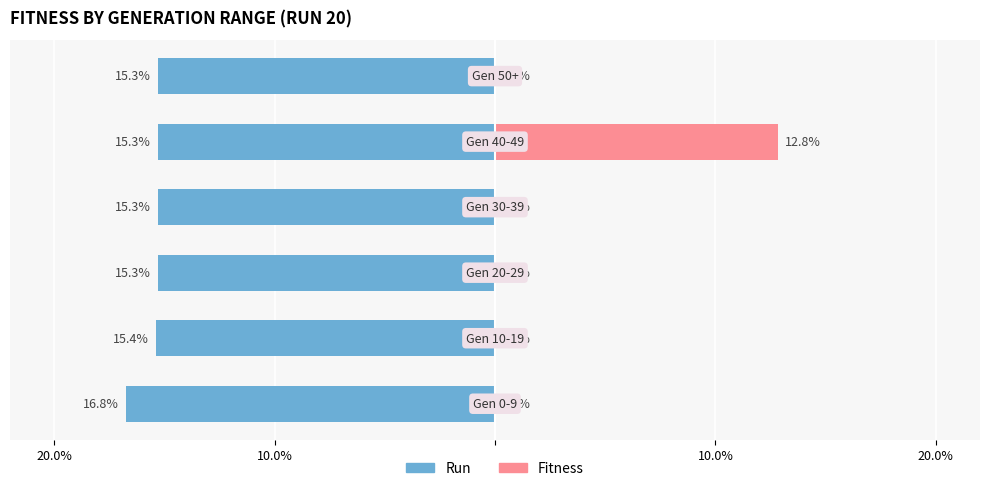

Which has a higher value, Gen 50+ or Gen 0-9?

Gen 50+